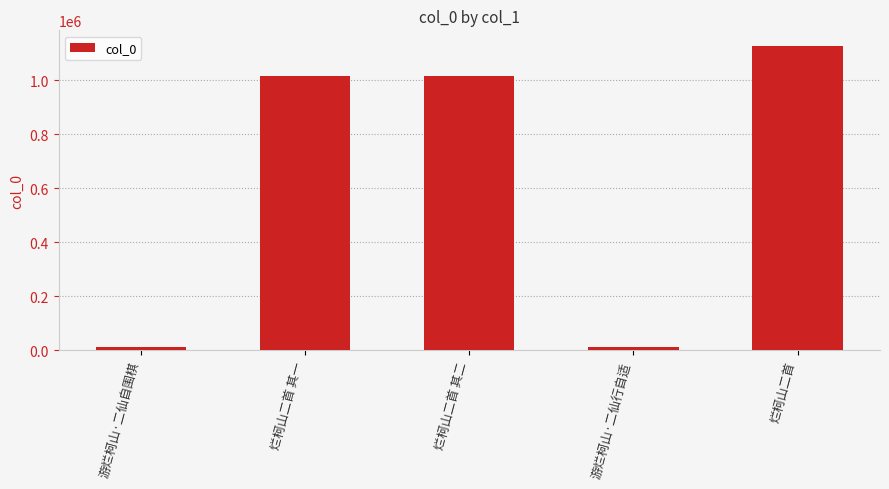

Is it true that the value at 烂柯山二首 其一 is 1015605?

True